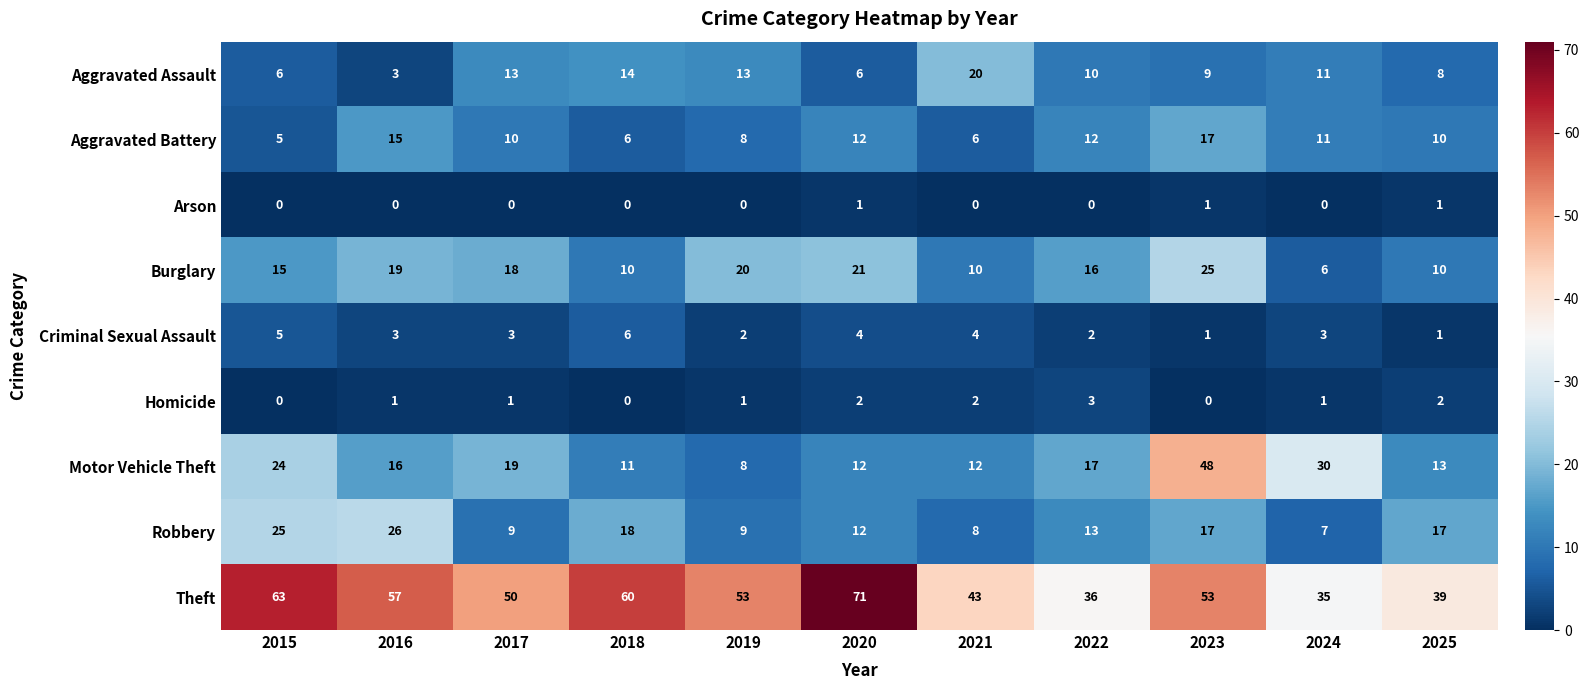

What is the spread (max minus min) of values at 2024?

35